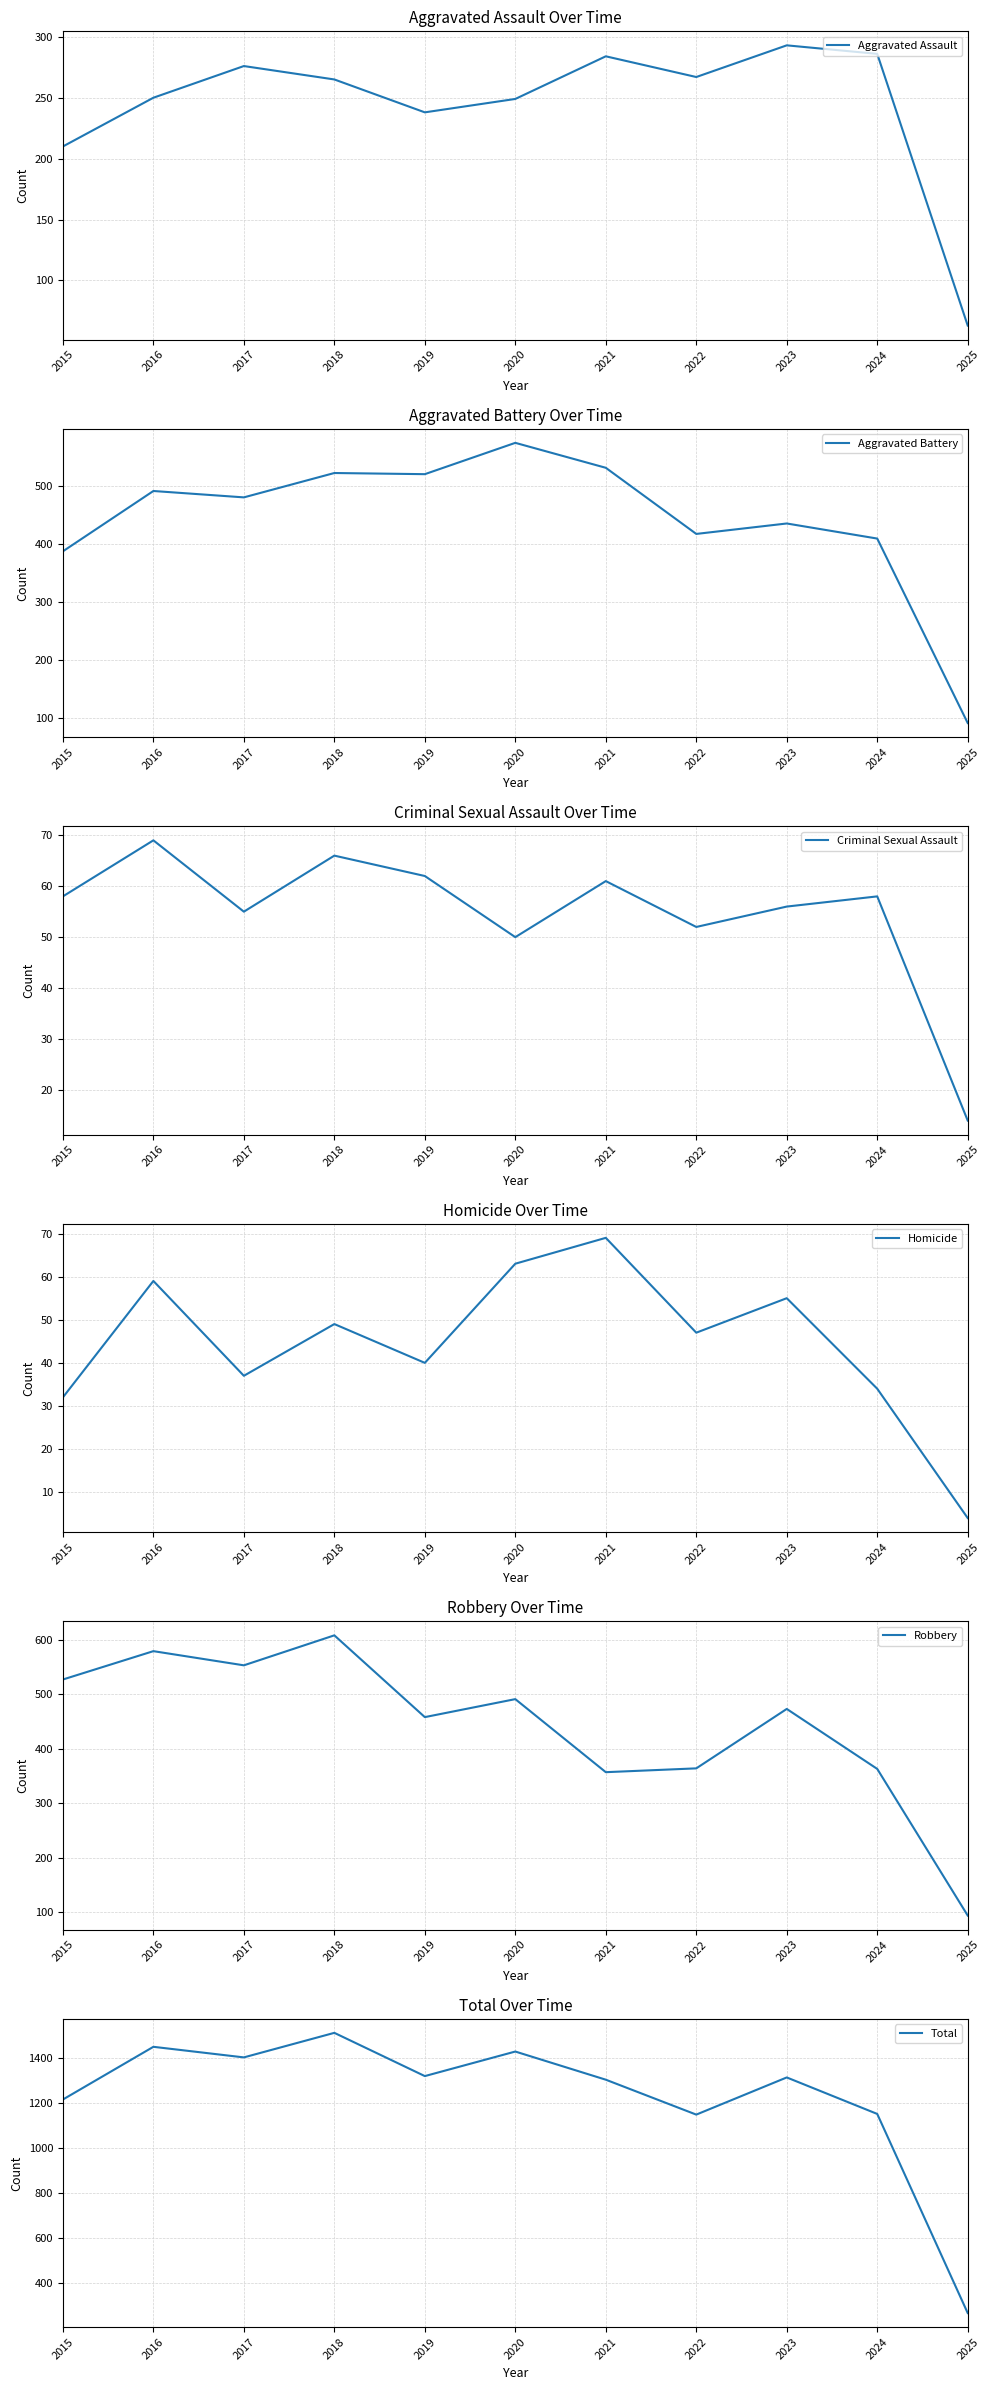

In Homicide, how many points are higher than both neighbors (excluding endpoints)?

4